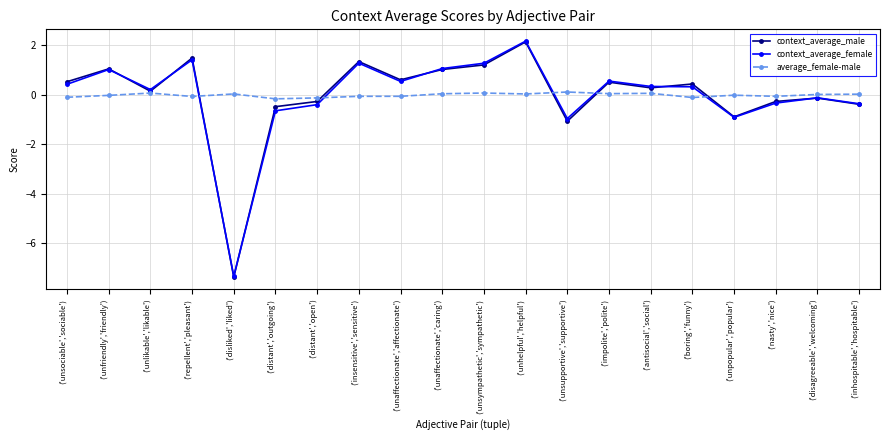

Is the value of context_average_male at ('antisocial','social') greater than the value of context_average_female at ('unsupportive','supportive')?

Yes